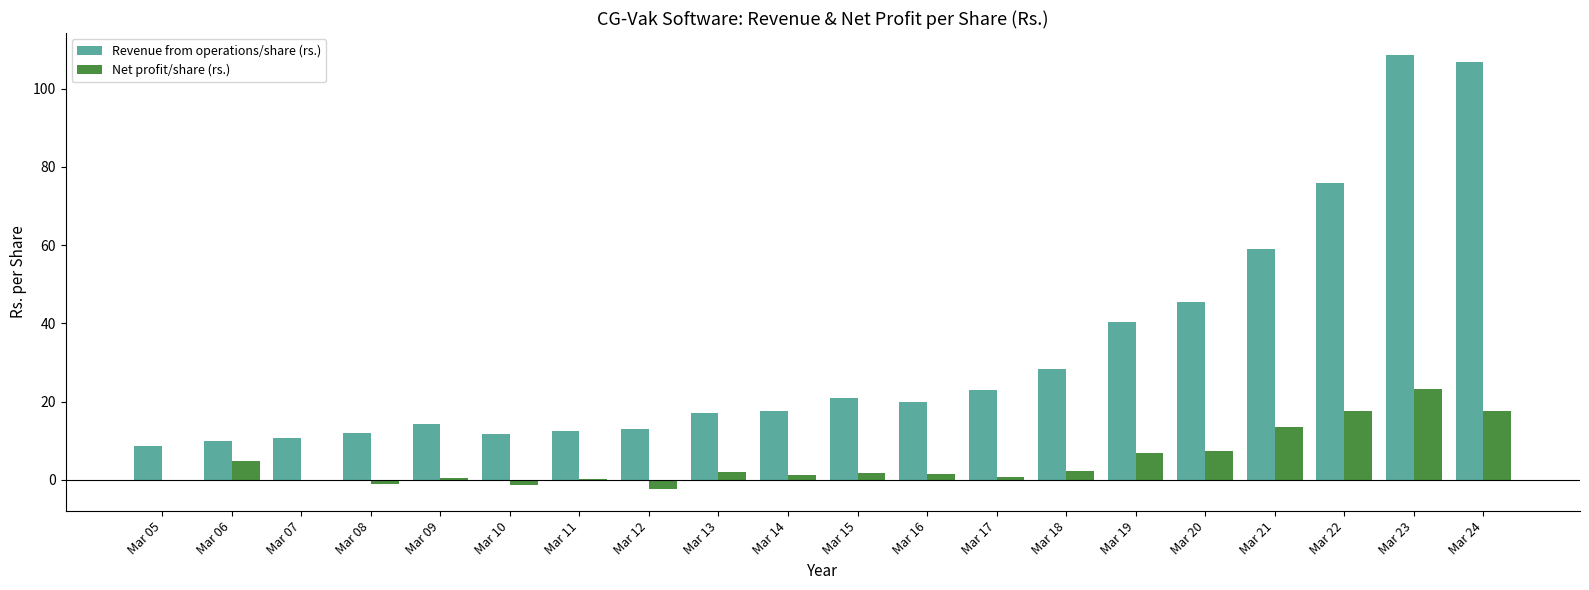

What is the maximum value for Net profit/share (rs.)?

23.1